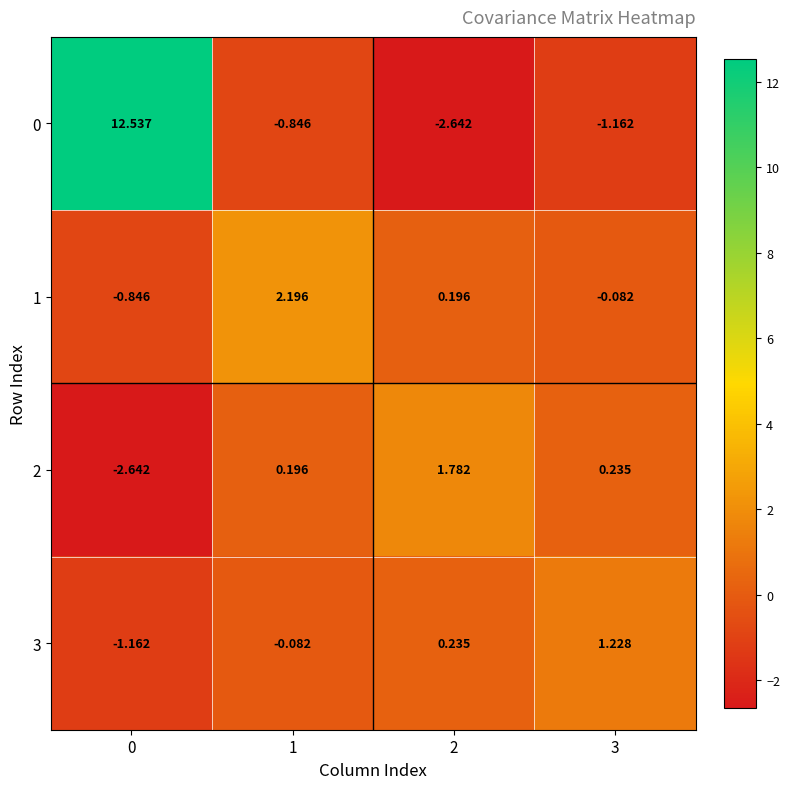

What is the total value across all series at 2?

-0.4